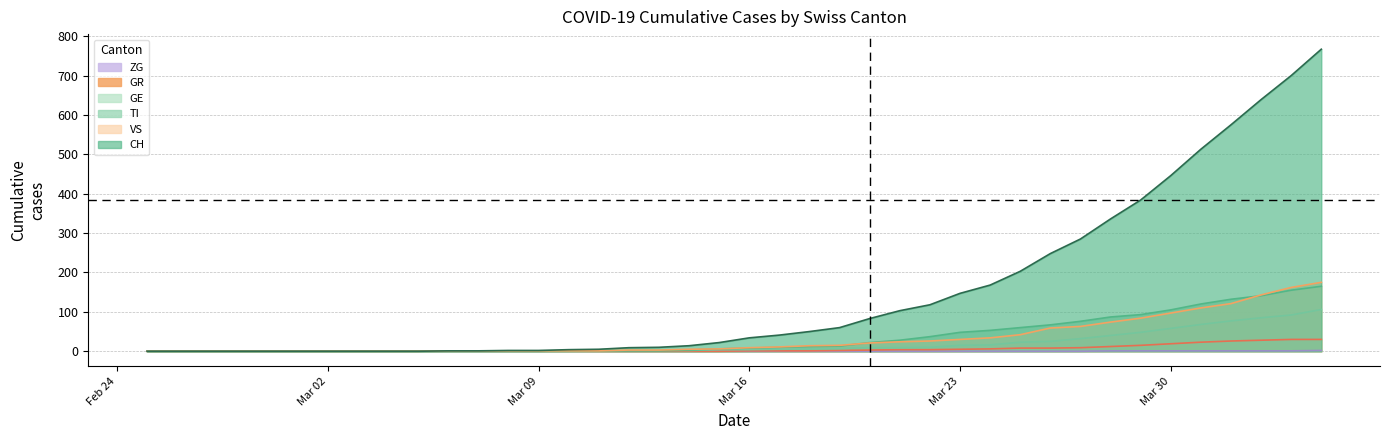

What is the total value across all series at 2020-03-21?

168